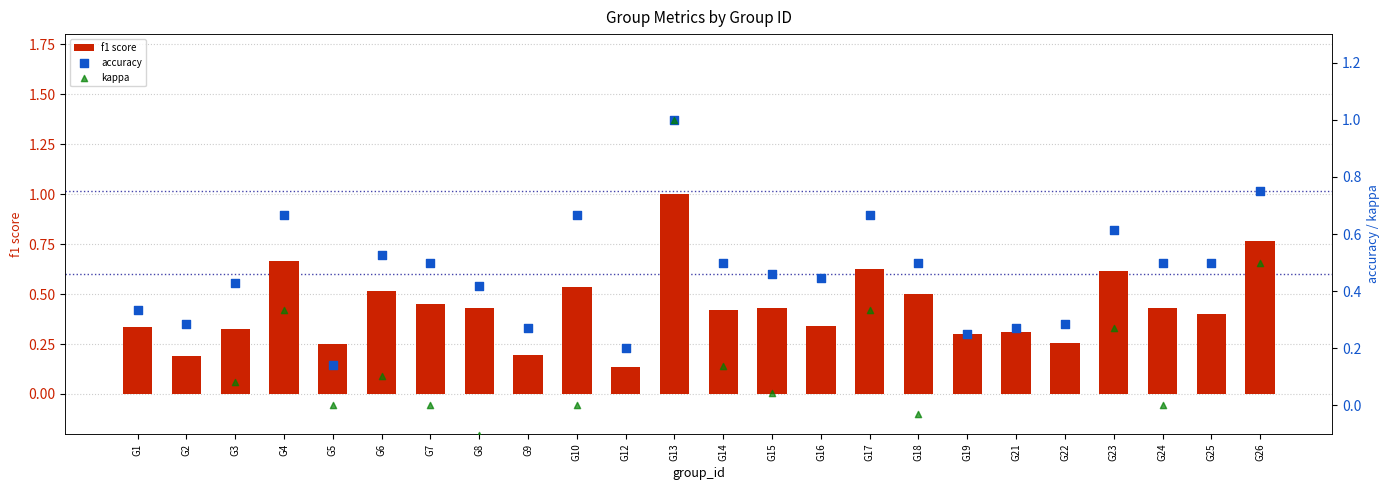

At which category is the sum across all series the highest?

G13